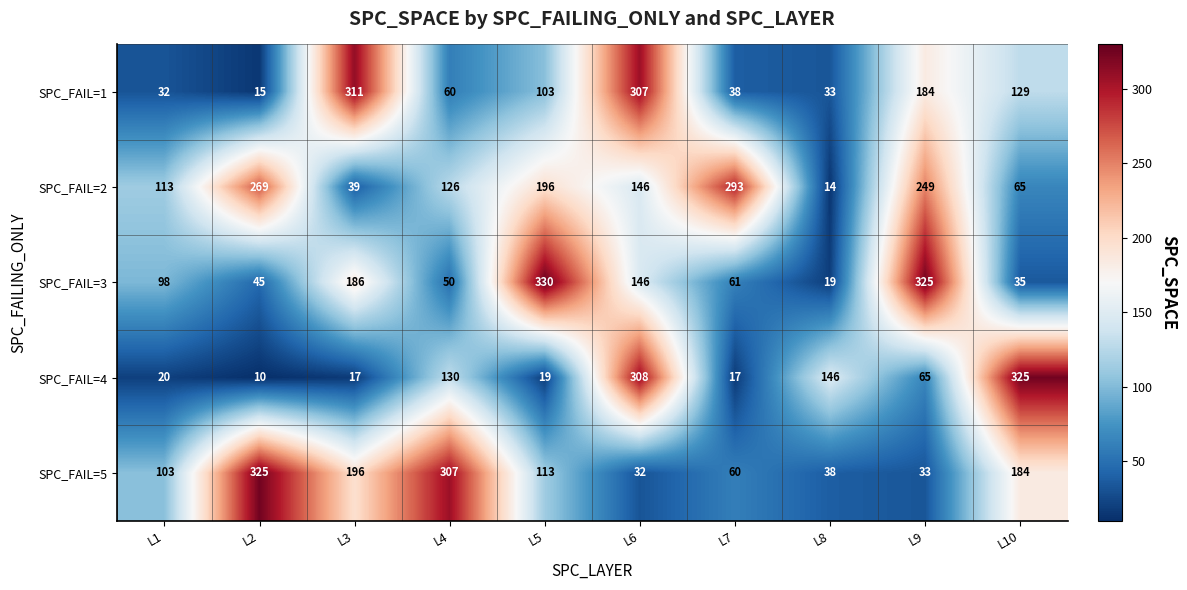

What is the sum of the SPC_FAIL=5 values at L7 and L5?

173